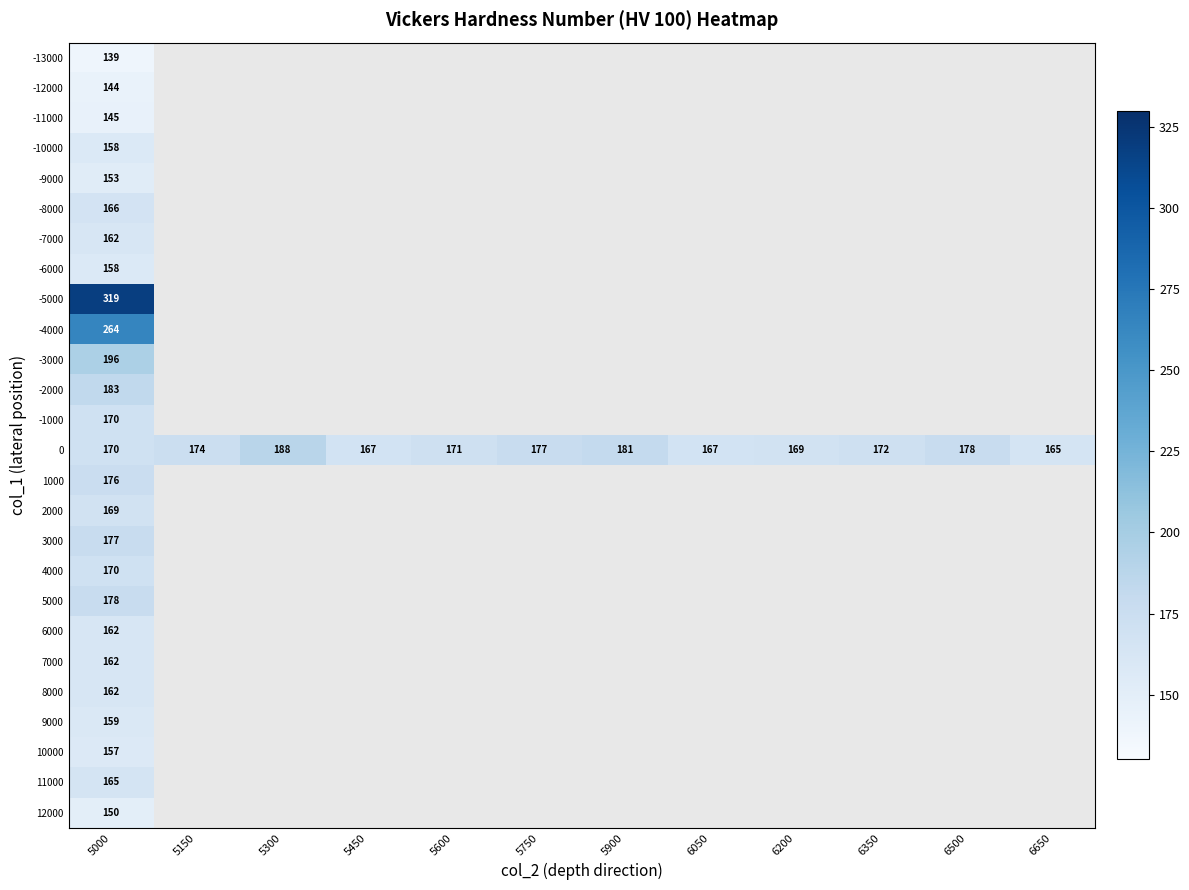

The 7000 series shows 162 at 5000. True or false?

True